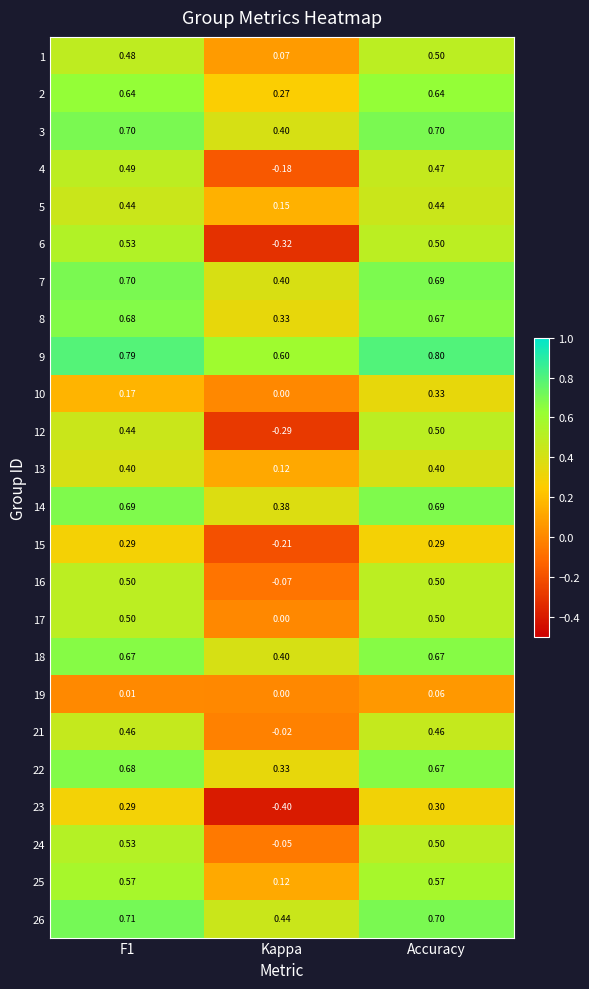

At which category is the sum across all series the highest?

Accuracy